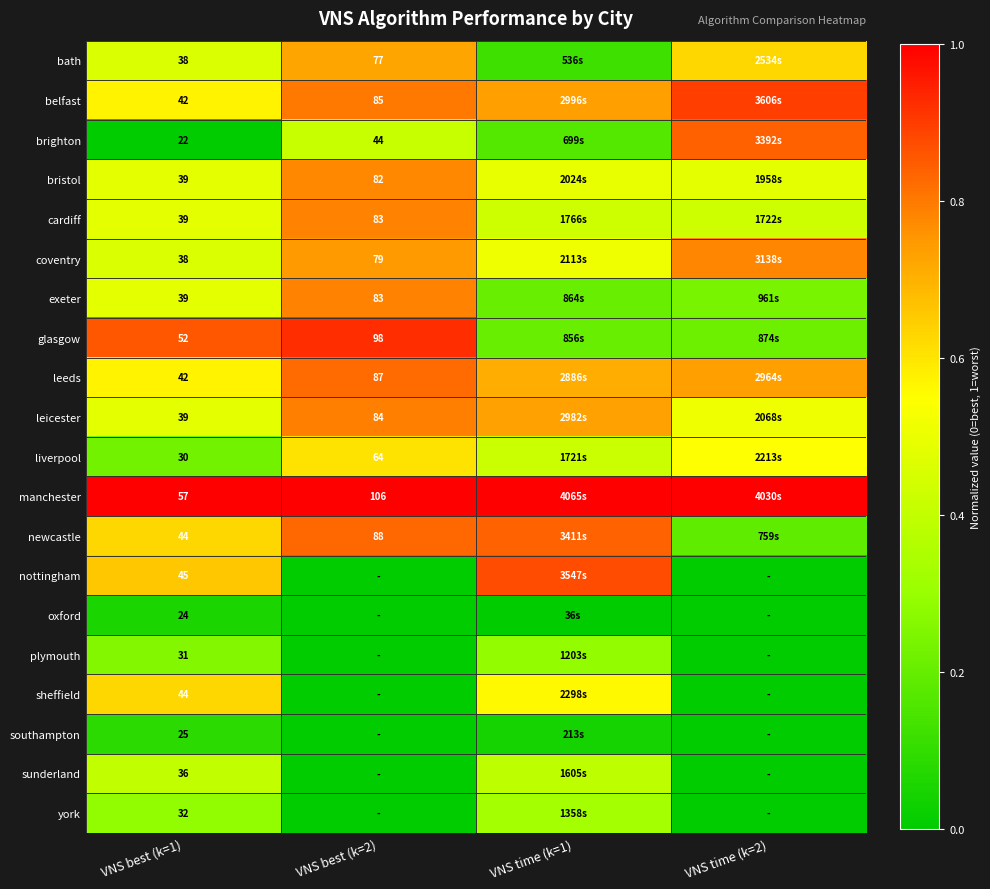

True or false: exeter has a value of 0.5 at VNS best (k=2).

False